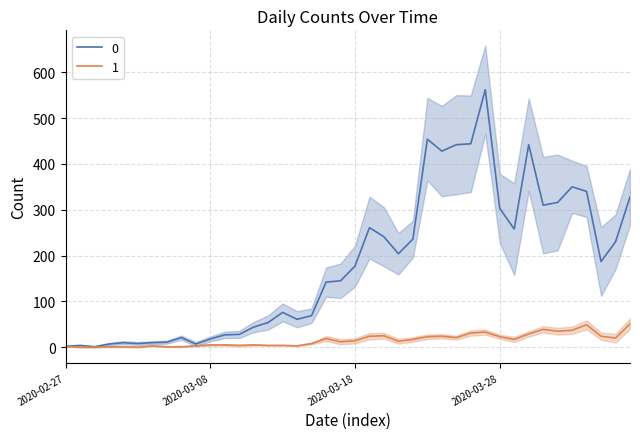

How many interior local peaks does the 1 series have?

8